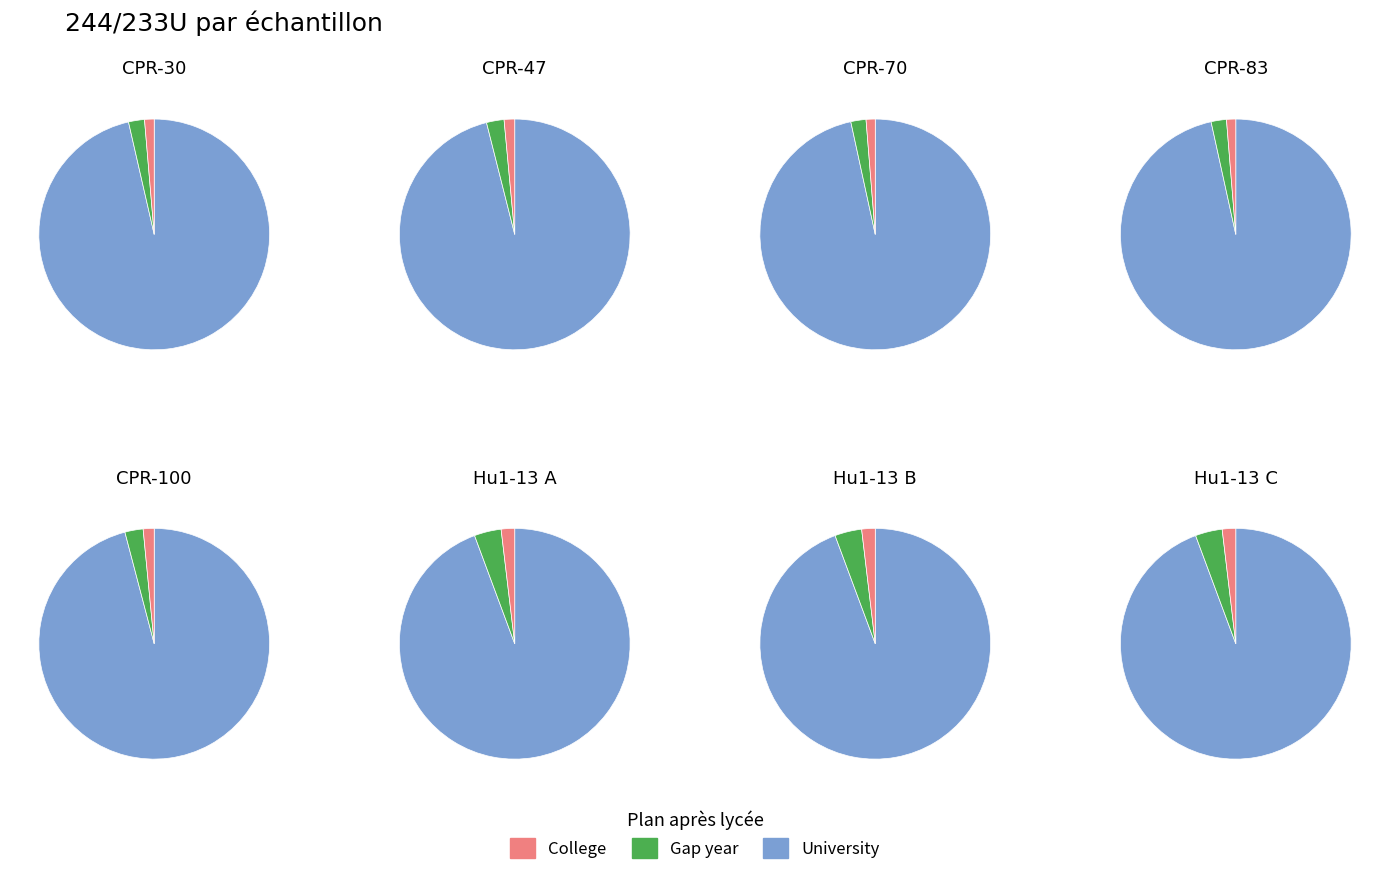

Which has a higher value, CPR-100 or CPR-83?

CPR-83